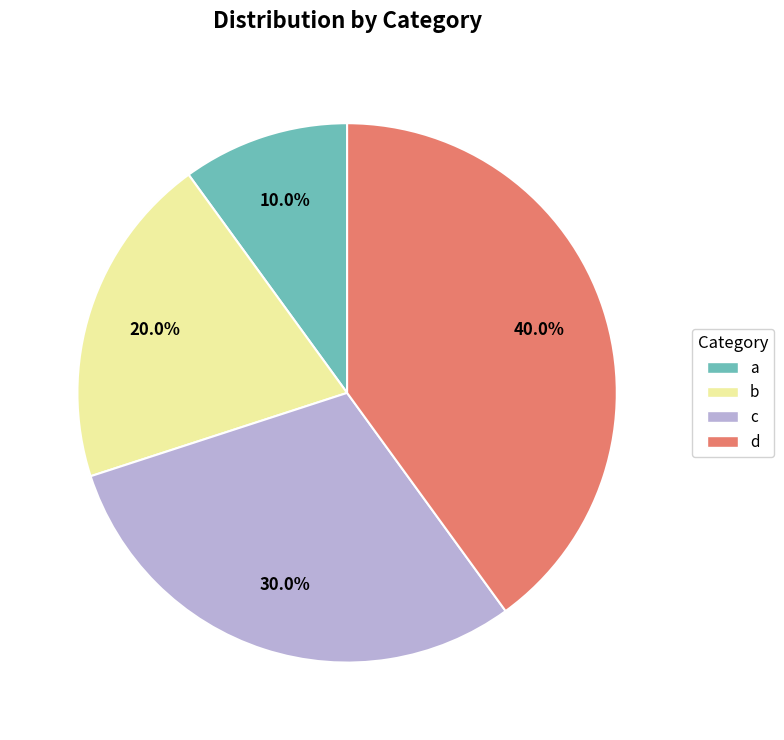

Between d and a, which is larger?

d